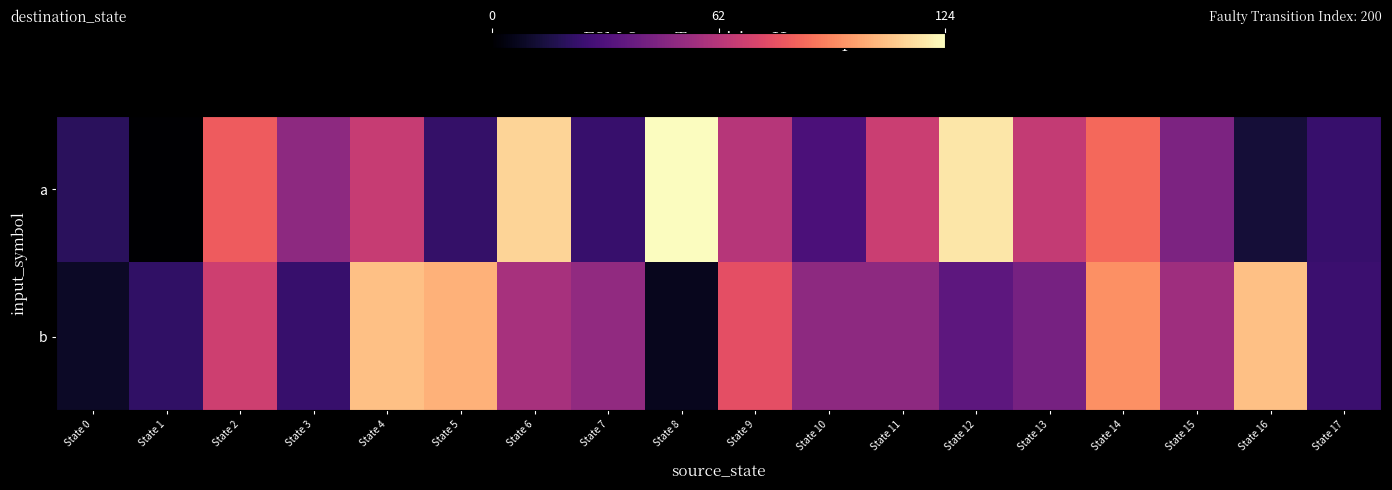

What is the total value across all series at State 4?

175